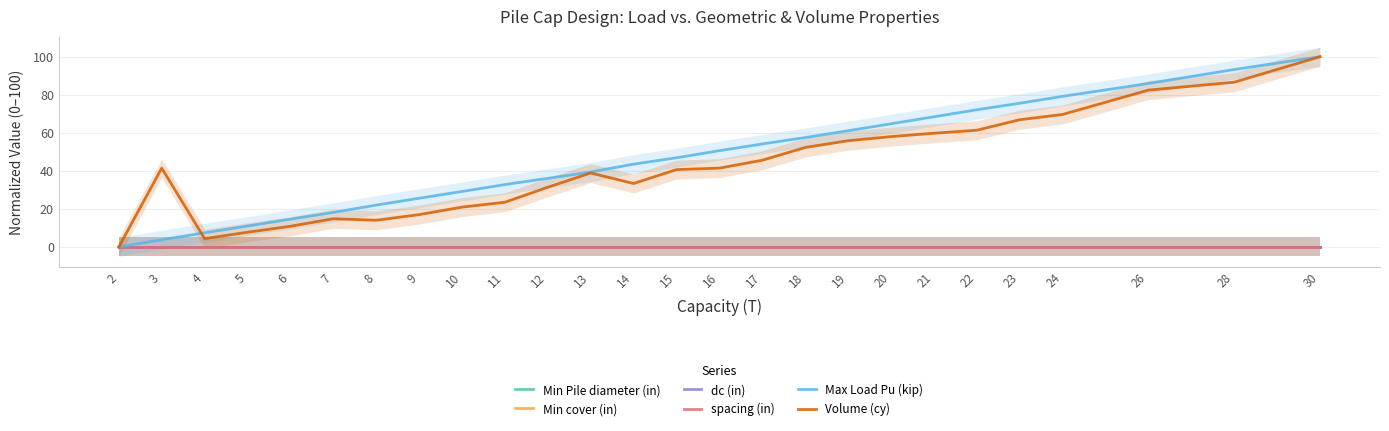

How many lines are shown in the chart?

6